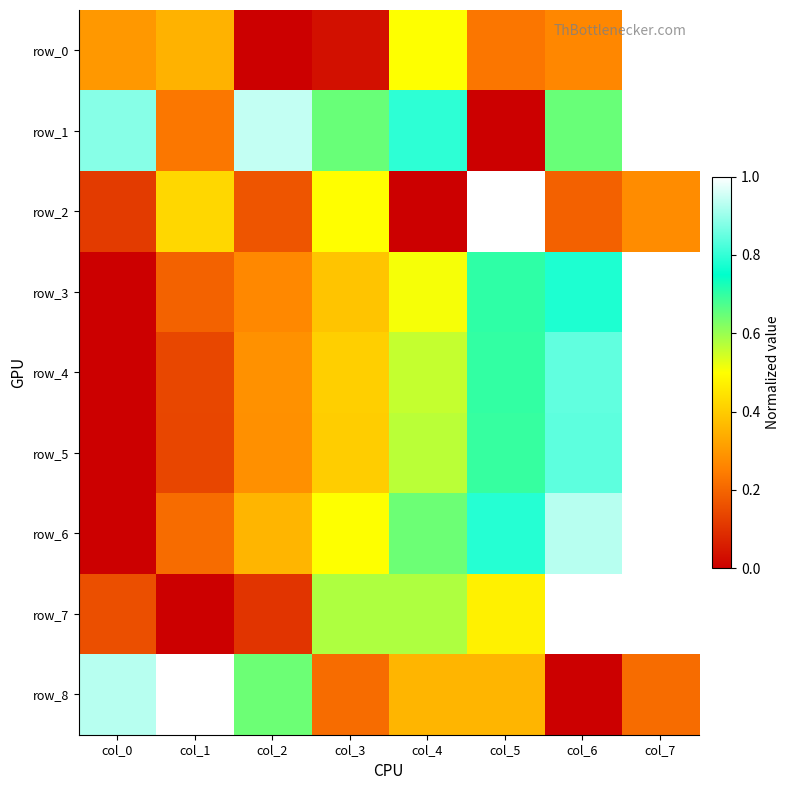

What is the difference between the row_2 values at col_2 and col_3?

0.3